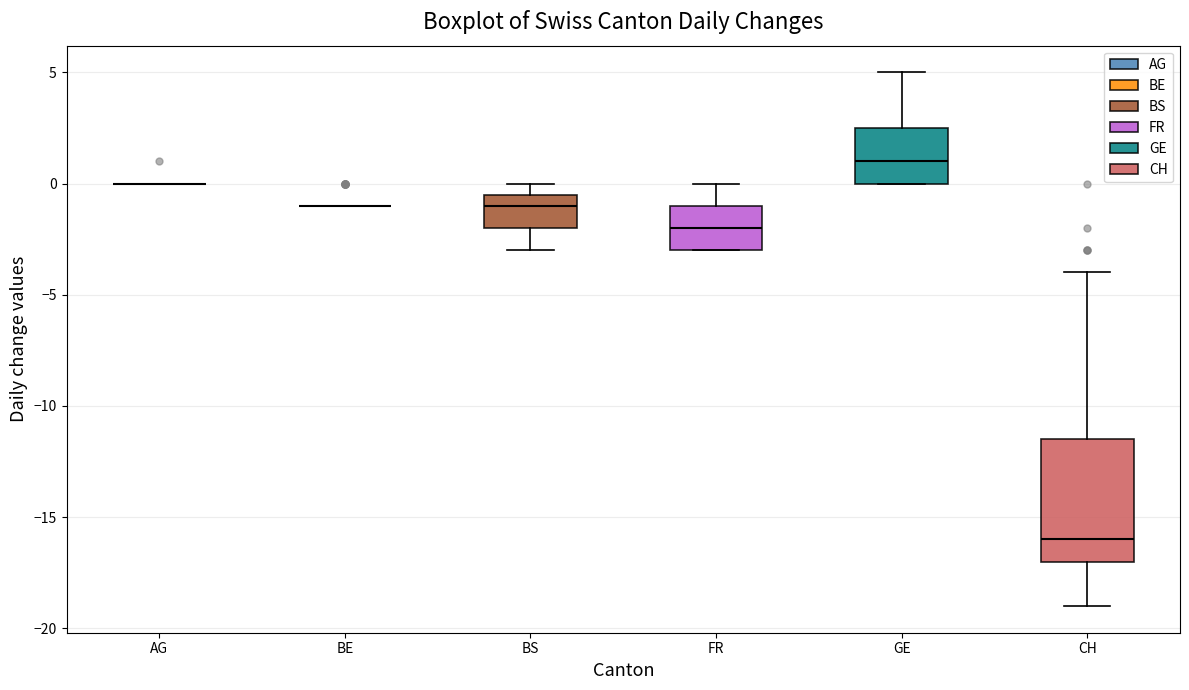

Reading left to right, read every box against the y-axis: the position of its median line, the range the box covers, and the ends of its whiskers. The values are not printed on the chart, so give them approximately, as read against the axis.

AG: box collapsed to a line at 0.0, whiskers 0.0 to 0.0
BE: box collapsed to a line at -1.0, whiskers -1.0 to -1.0
BS: median -1.0, box -2.0 to -0.5, whiskers -3.0 to 0.0
FR: median -2.0, box -3.0 to -1.0, whiskers -3.0 to 0.0
GE: median 1.0, box 0.0 to 2.5, whiskers 0.0 to 5.0
CH: median -16.0, box -17.0 to -11.5, whiskers -19.0 to -4.0